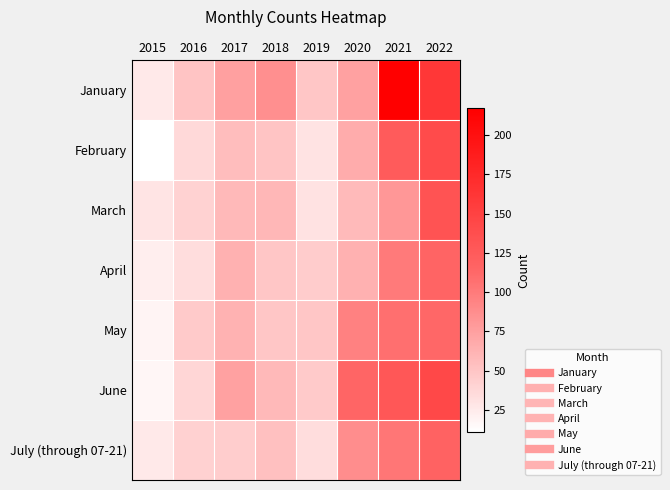

Reading left to right, transcribe all the data shown in this chart.

January: 2015=26	2016=51	2017=75	2018=86	2019=49	2020=74	2021=217	2022=161
February: 2015=11	2016=36	2017=56	2018=51	2019=30	2020=67	2021=125	2022=141
March: 2015=29	2016=41	2017=58	2018=60	2019=31	2020=57	2021=81	2022=133
April: 2015=23	2016=34	2017=64	2018=49	2019=45	2020=64	2021=100	2022=115
May: 2015=19	2016=47	2017=63	2018=49	2019=49	2020=96	2021=108	2022=113
June: 2015=17	2016=39	2017=74	2018=58	2019=47	2020=114	2021=129	2022=143
July (through 07-21): 2015=26	2016=42	2017=44	2018=53	2019=34	2020=88	2021=103	2022=118